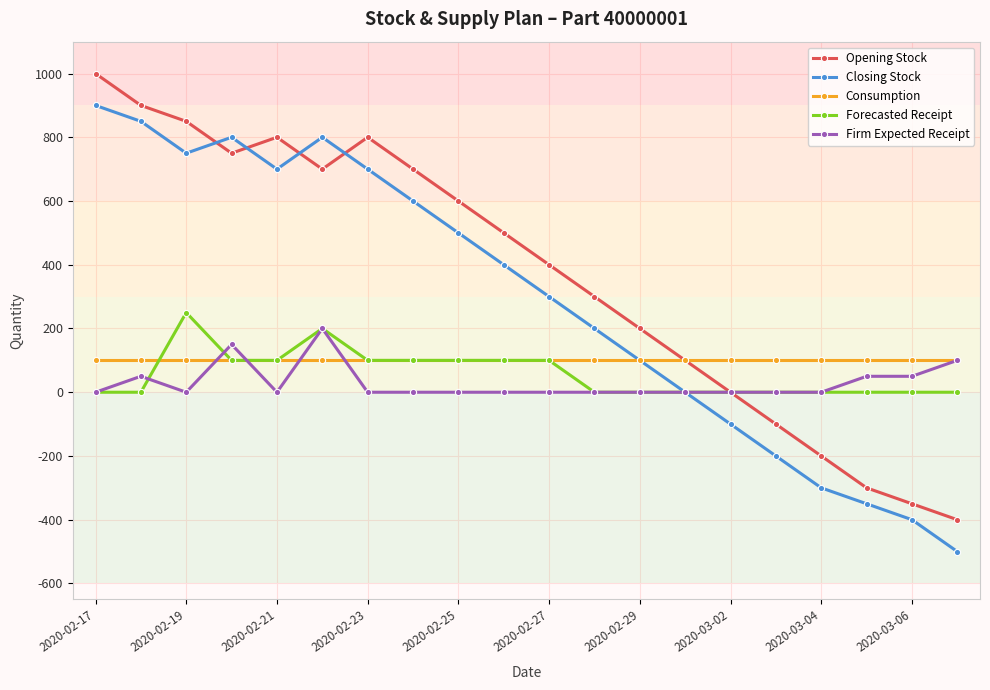

What is the sum of all Forecasted Receipt values?

1150